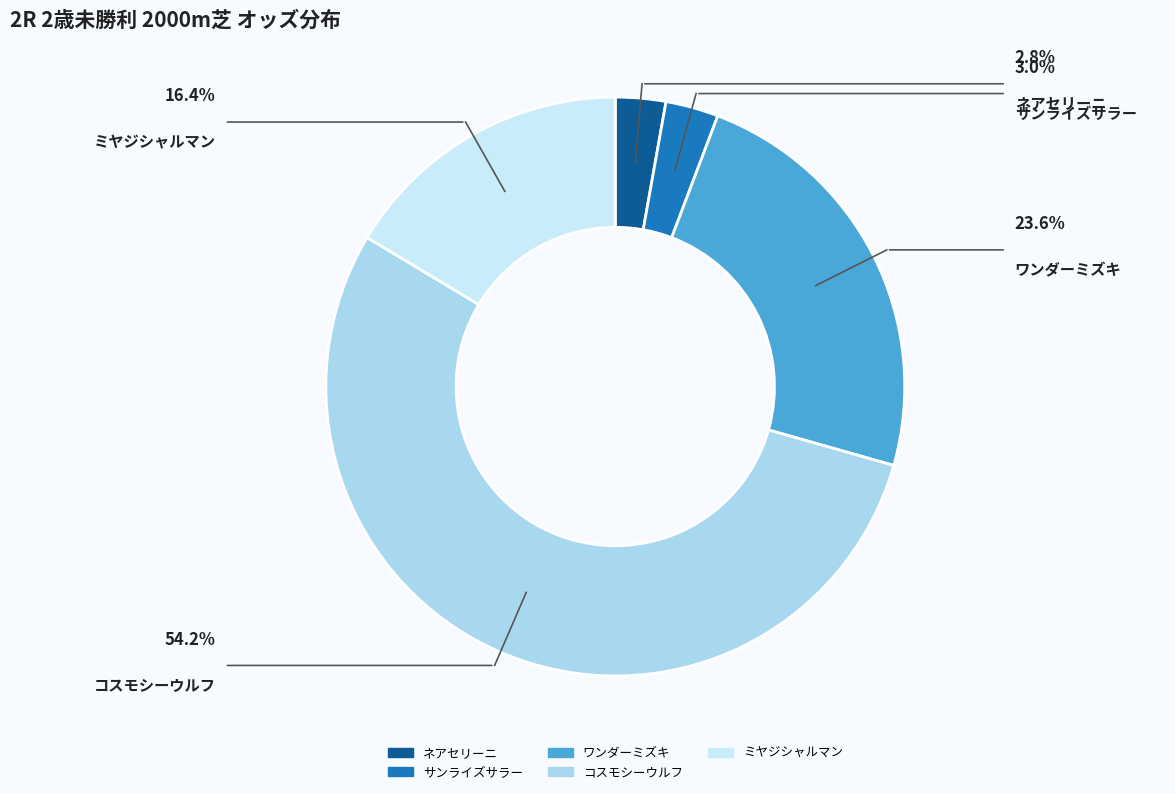

True or false: ミヤジシャルマン accounts for 24% of the total.

False